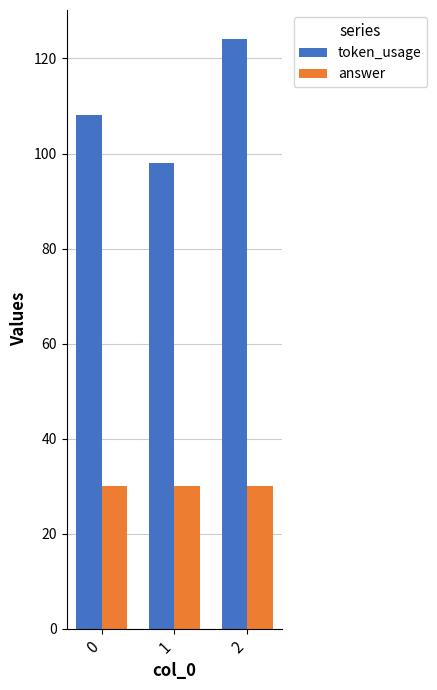

What is the maximum value for token_usage?

124